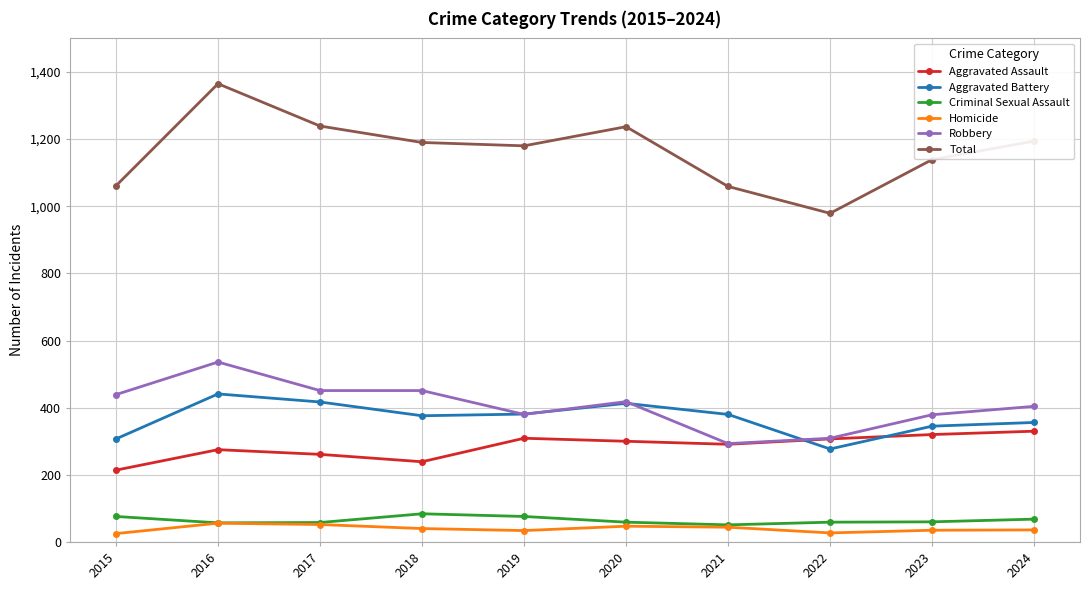

What is the greatest value displayed?

1365